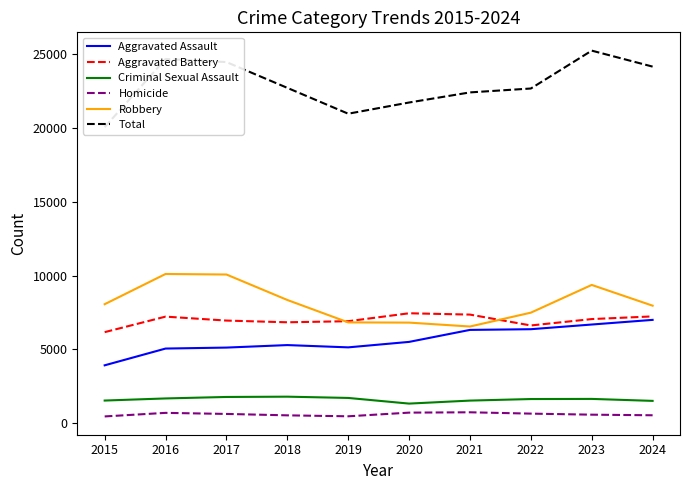

Rank the categories by Criminal Sexual Assault value from highest to lowest.

2018, 2017, 2019, 2016, 2023, 2022, 2015, 2021, 2024, 2020